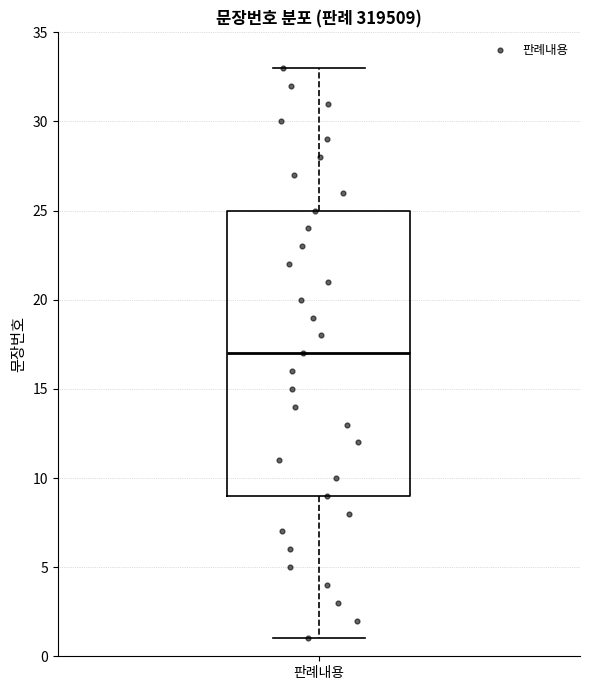

Transcribe this box plot: give where the median line is, the range the box spans, and where the two whiskers end, as read against the y-axis. The values are not printed on the chart, so give them approximately, as read against the axis.

median 17, box 9 to 25, whiskers 1 to 33